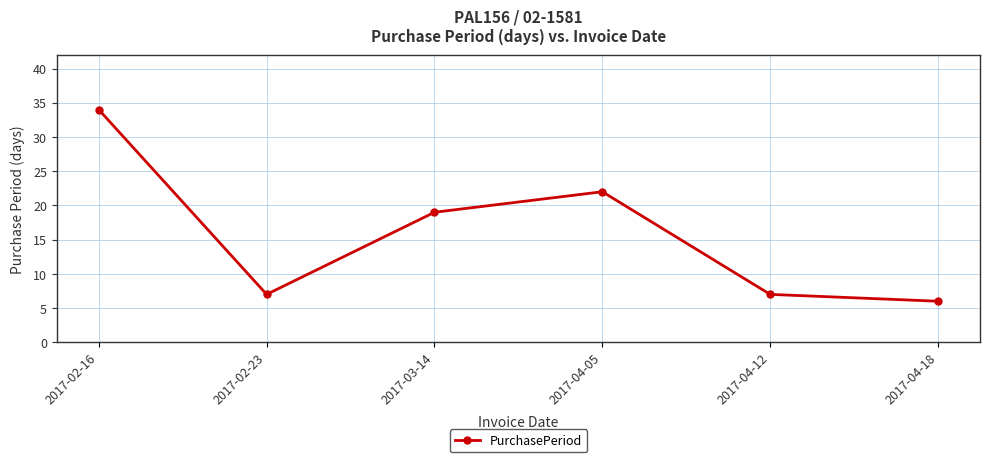

How many data points are less than 19?

3